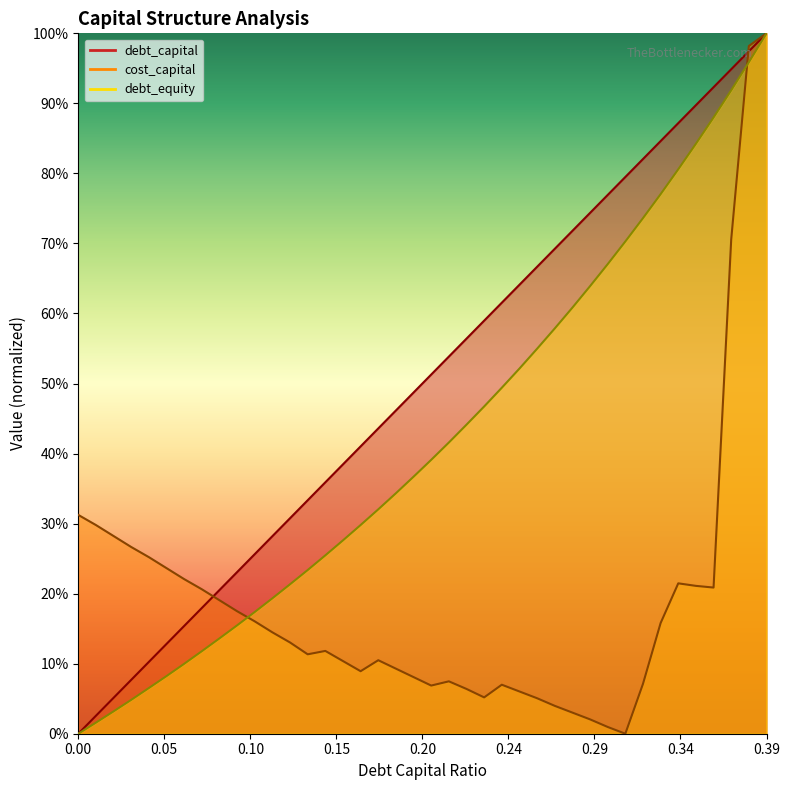

What is the average value of the debt_equity series?

0.4